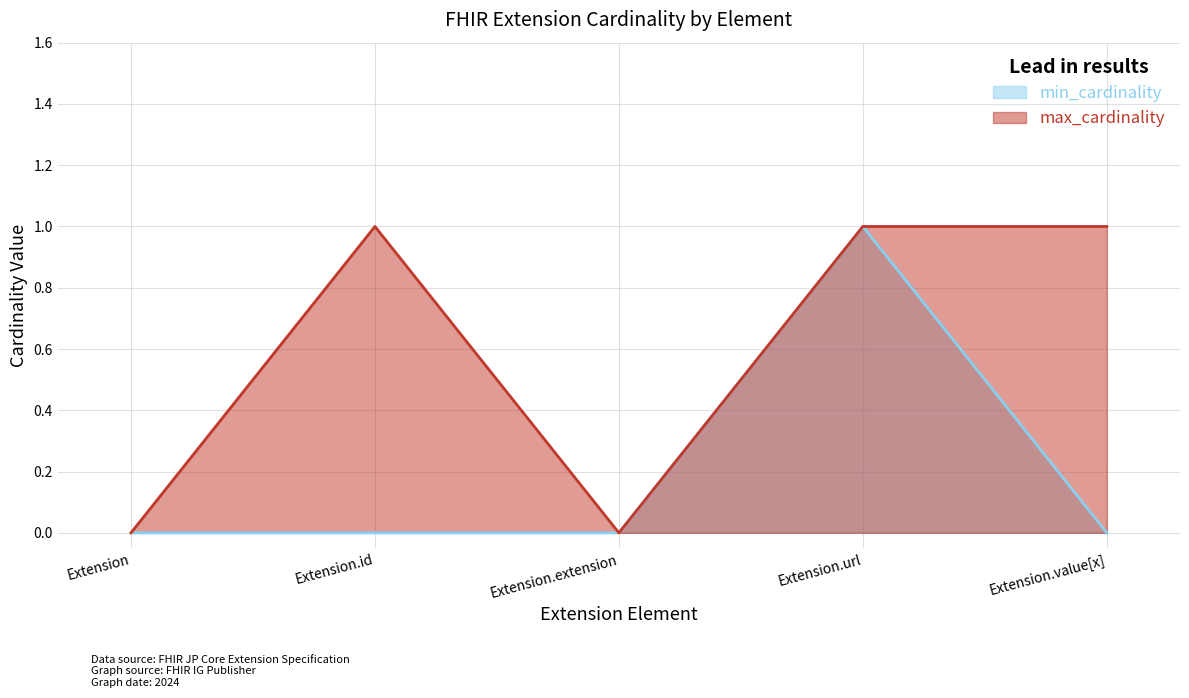

At which label is min_cardinality closest to 0?

Extension